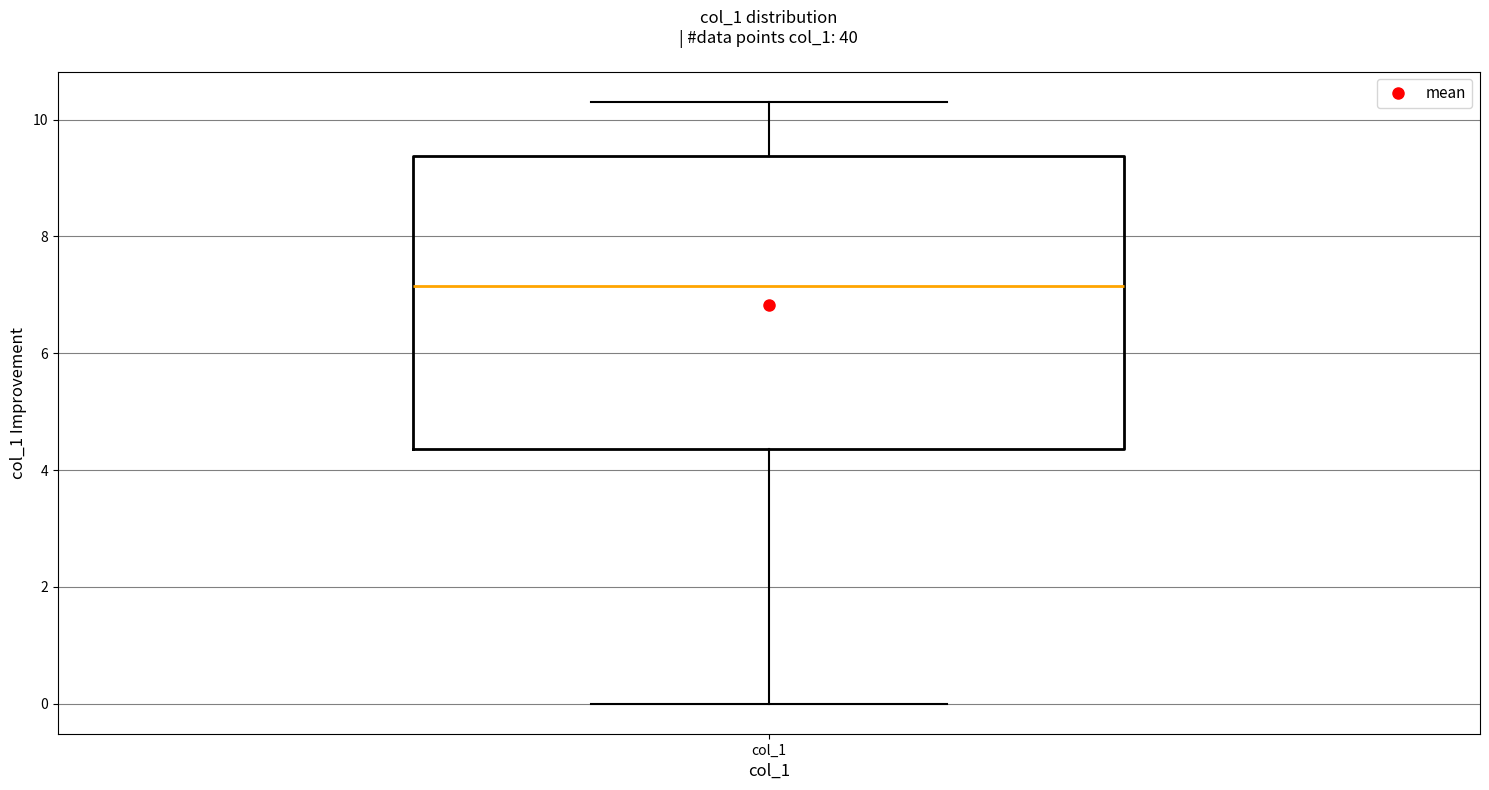

Read this box plot against the y-axis: the position of the median line, the range covered by the box, and the ends of both whiskers. The values are not printed on the chart, so give them approximately, as read against the axis.

median 7.2, box 4.4 to 9.4, whiskers 0.0 to 10.4